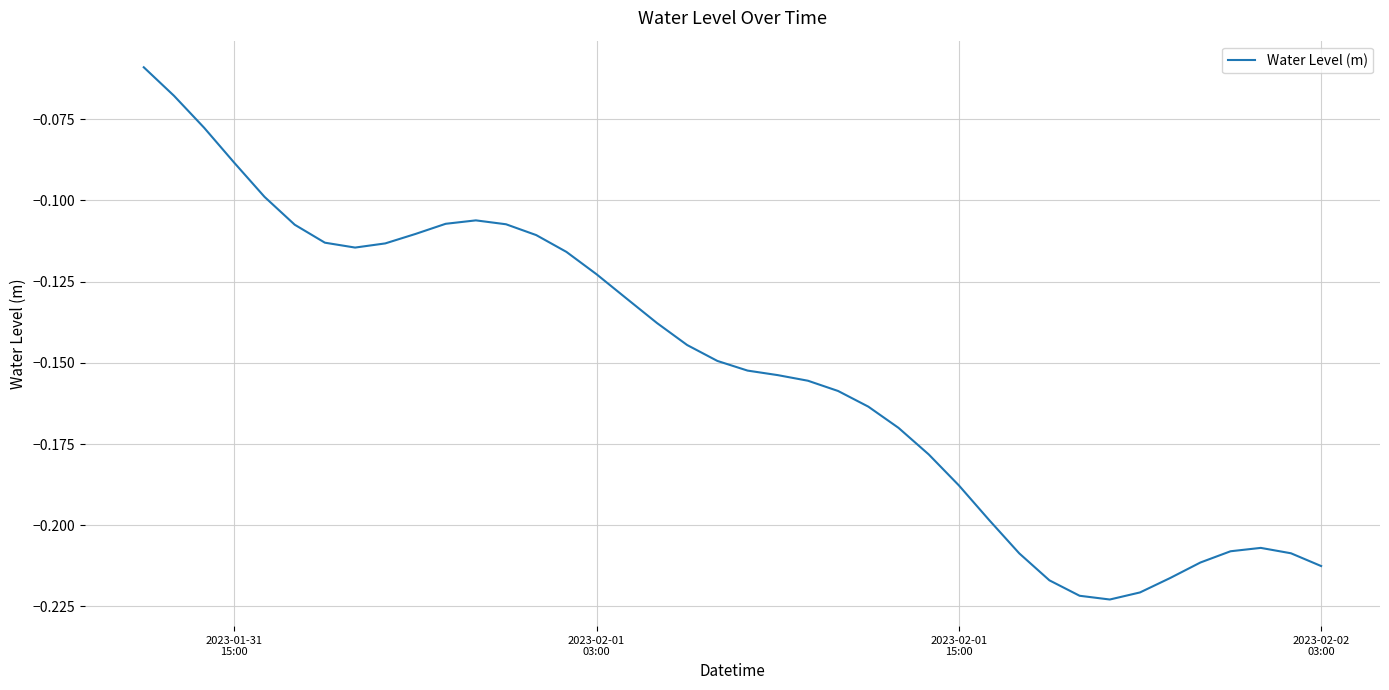

How many lines are shown in the chart?

1